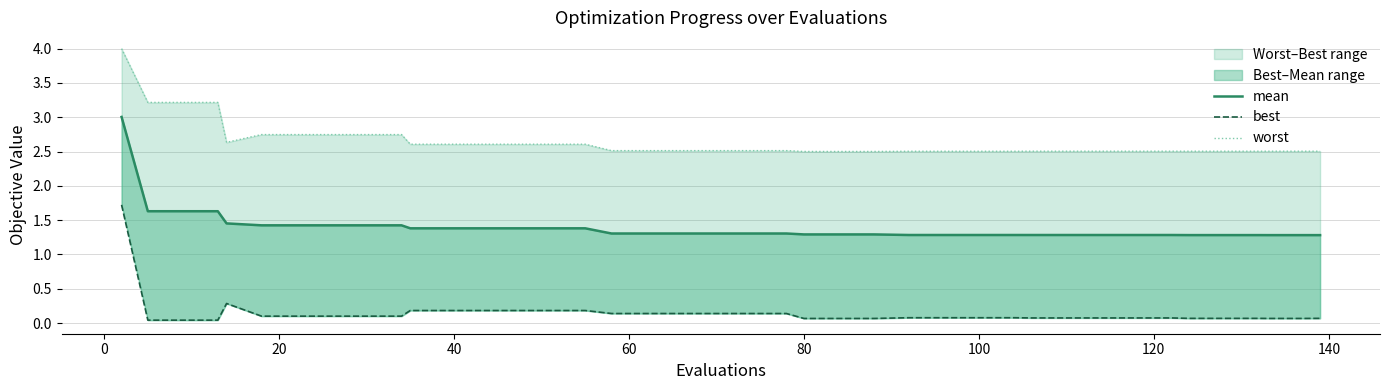

Rank the series by their average value, from highest to lowest.

worst, mean, best